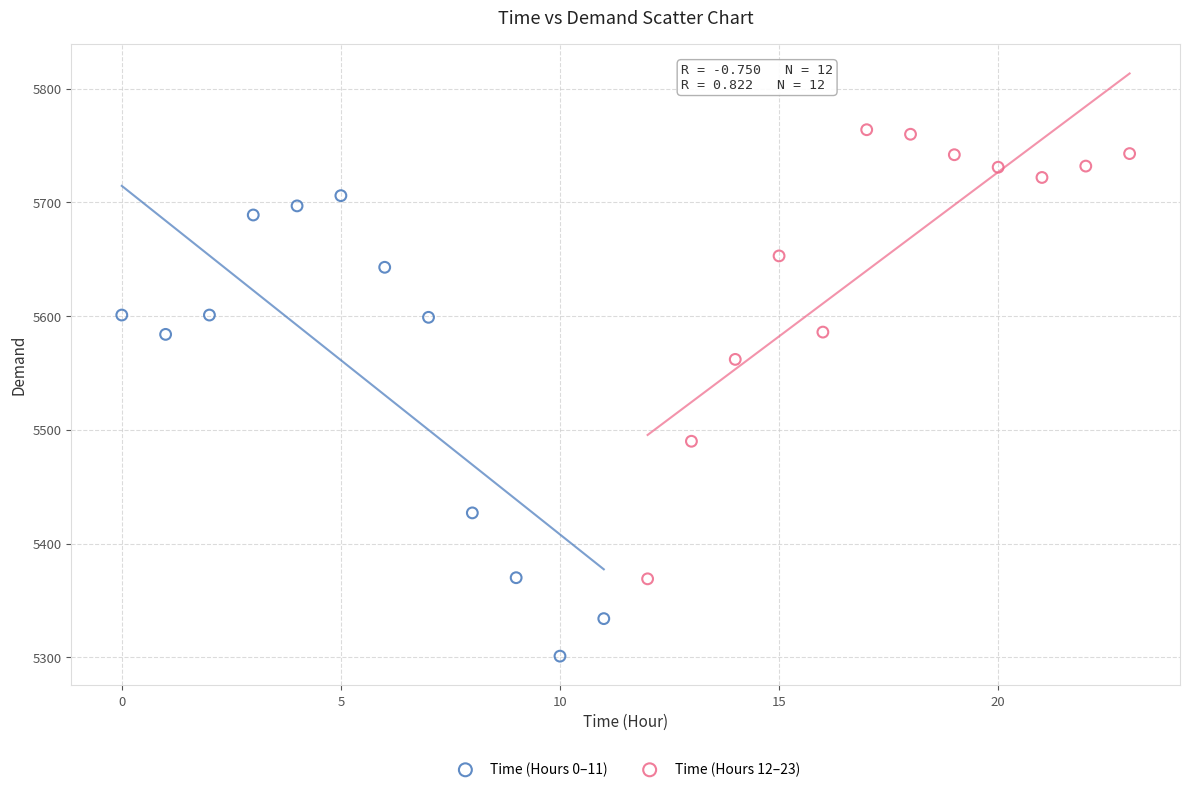

Which series contains the lowest Y value?

Time (Hours 0–11)